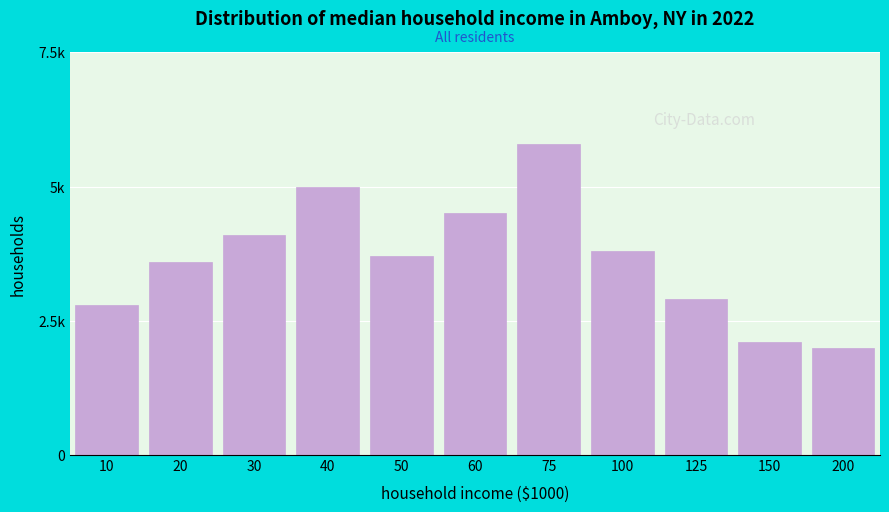

Does the chart contain any negative values?

No